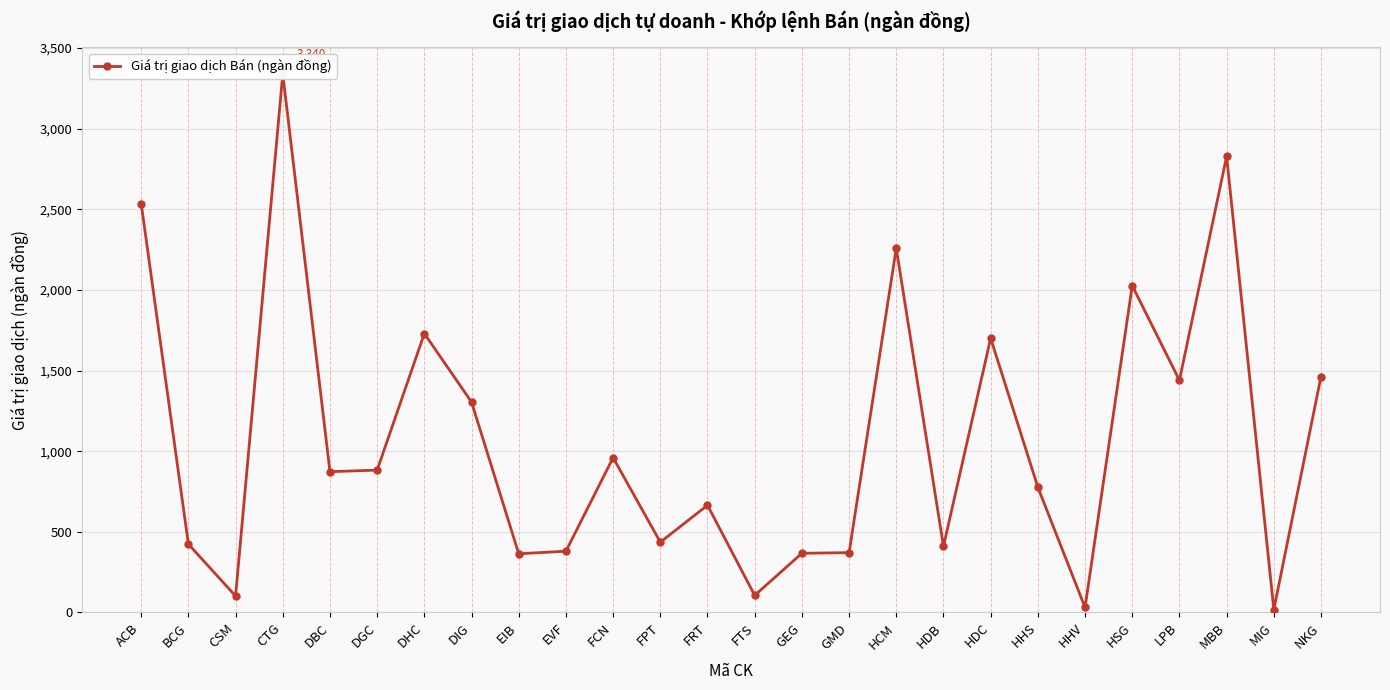

How many series are shown in this chart?

1